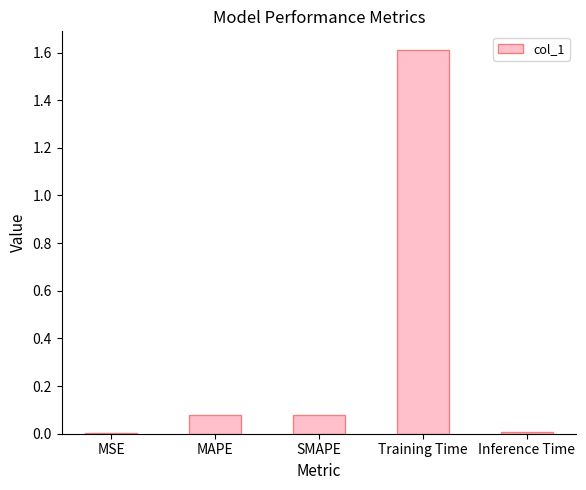

What is the sum of all values?

1.8